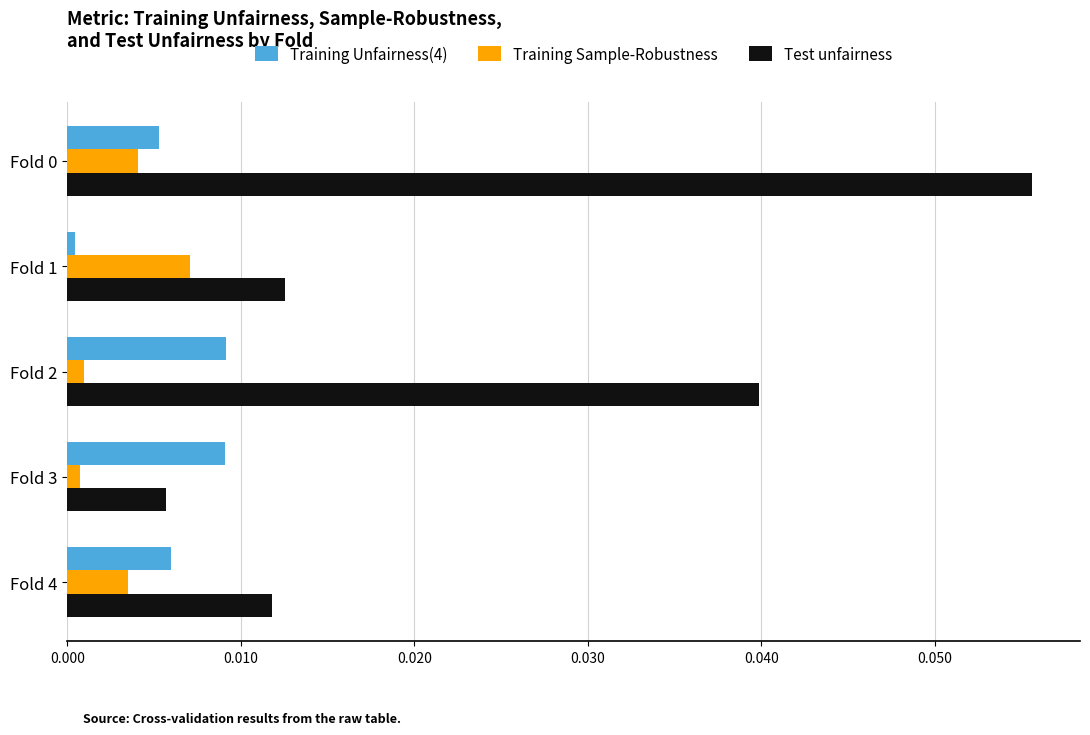

True or false: Test unfairness has a value of 0.0 at Fold 4.

True